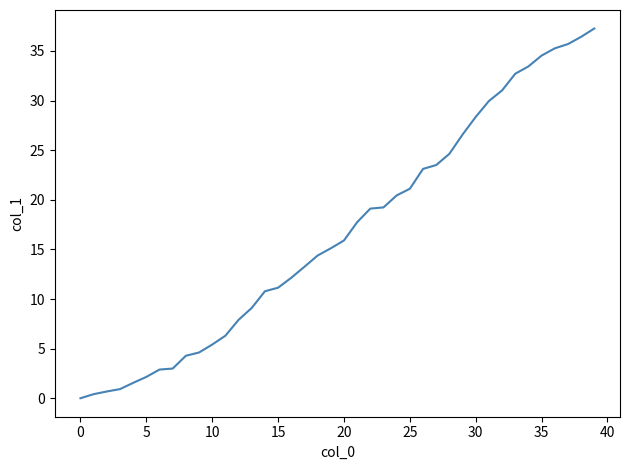

What is the difference between the maximum and minimum values?

37.3